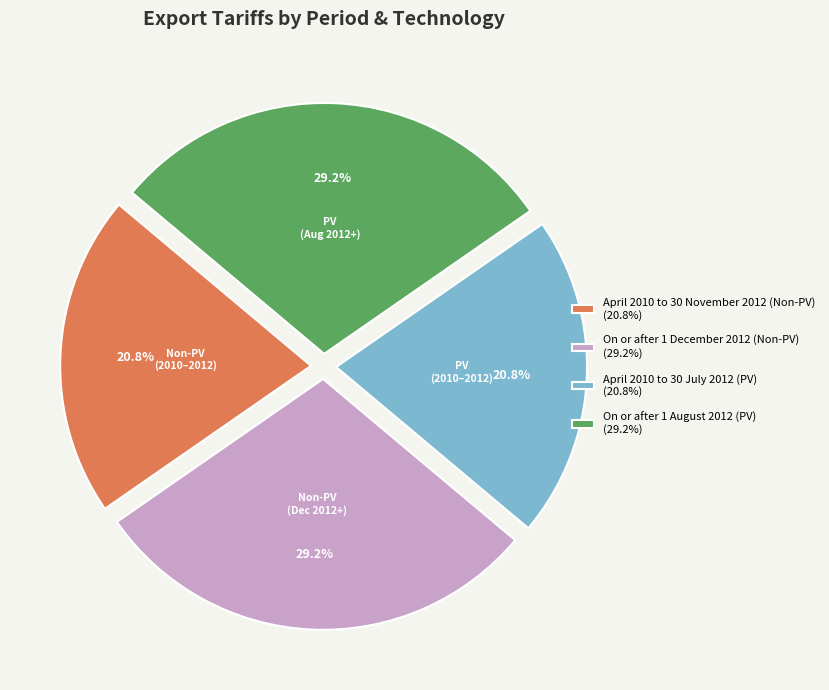

Which has a higher value, April 2010 to 30 July 2012 (PV) (20.8%) or On or after 1 December 2012 (Non-PV) (29.2%)?

On or after 1 December 2012 (Non-PV) (29.2%)